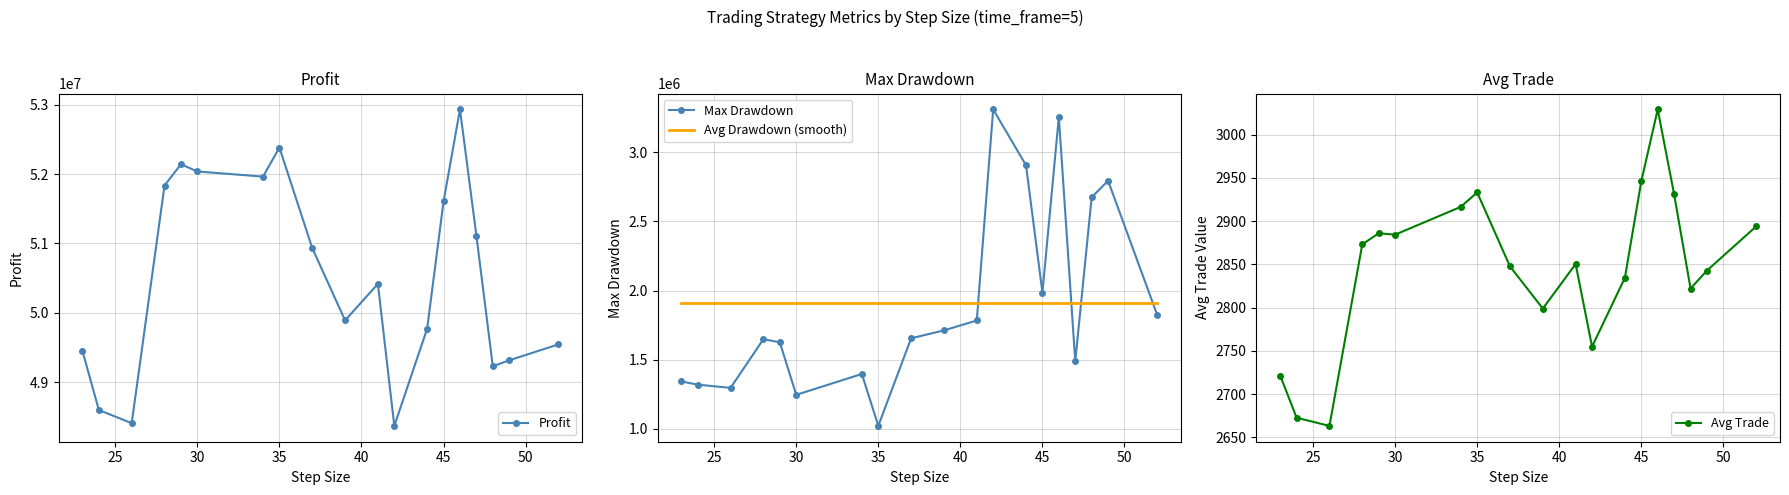

What is the highest value of the Avg Drawdown (smooth) series?

1910028.9